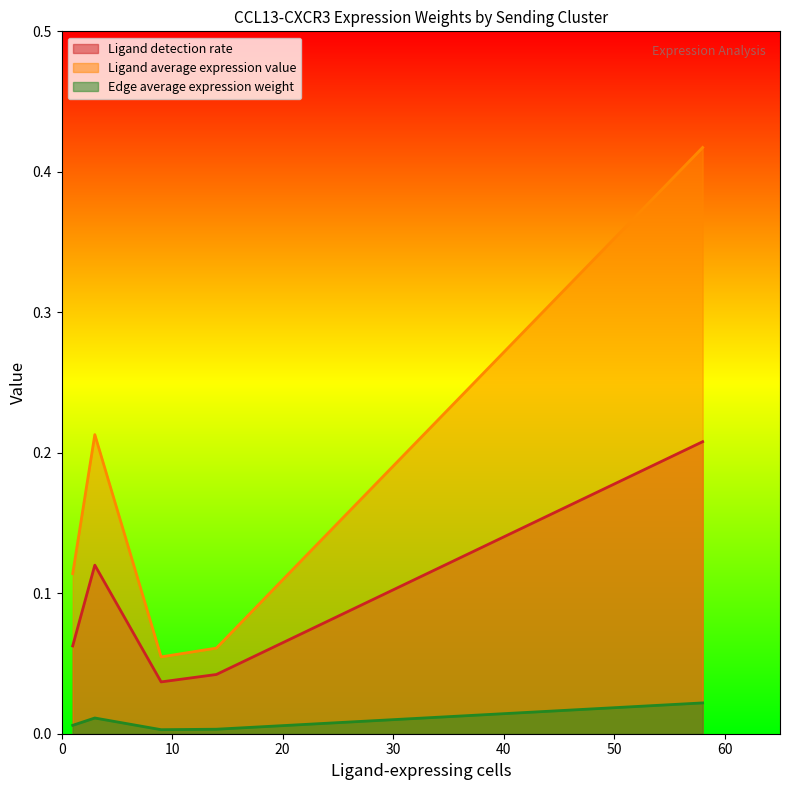

Which has a higher value, 1 or 2?

1